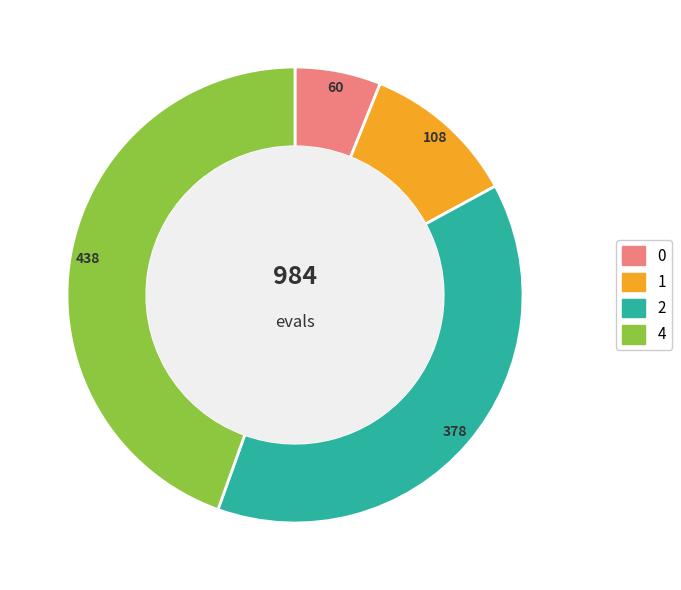

Does any single category account for the majority?

No